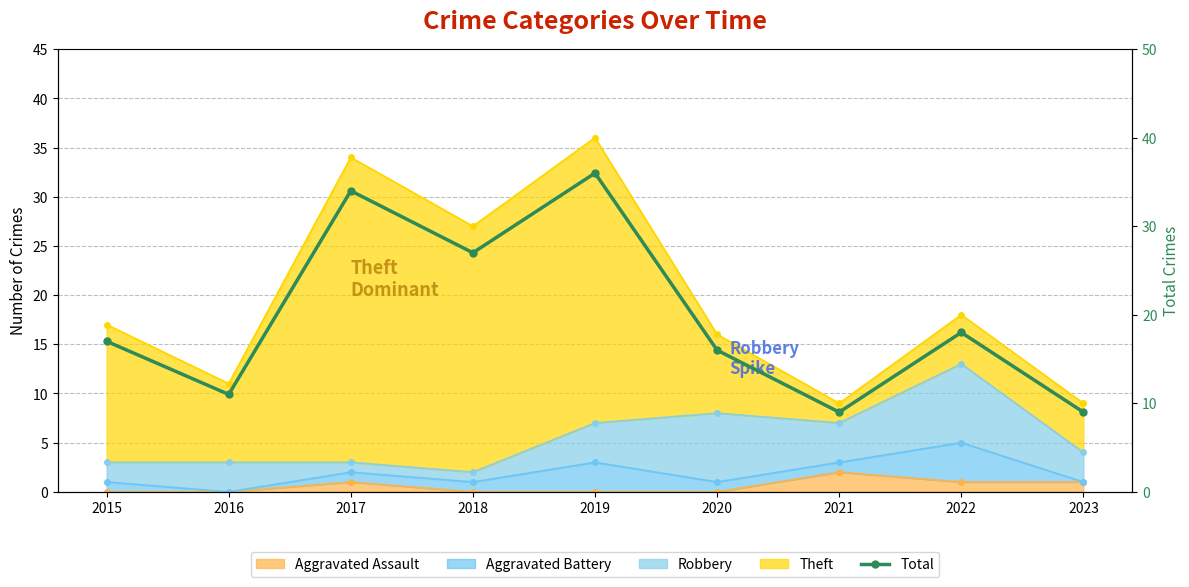

How many data points are less than 17?

4